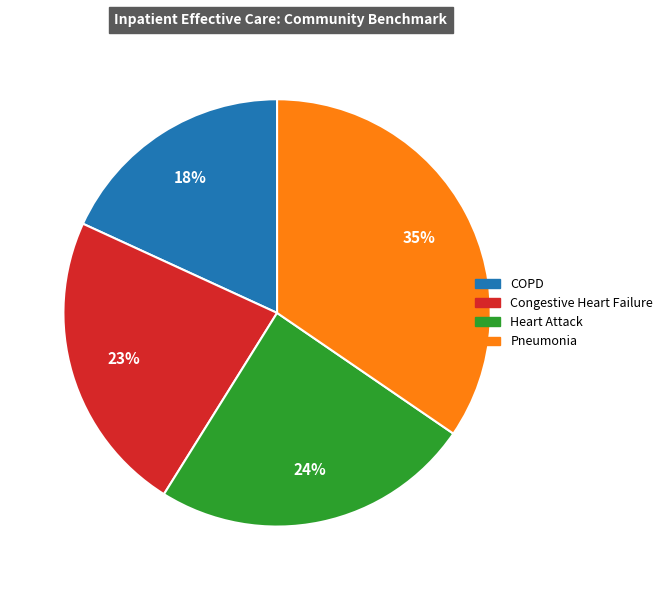

To the nearest percent, what is the average slice percentage?

25%